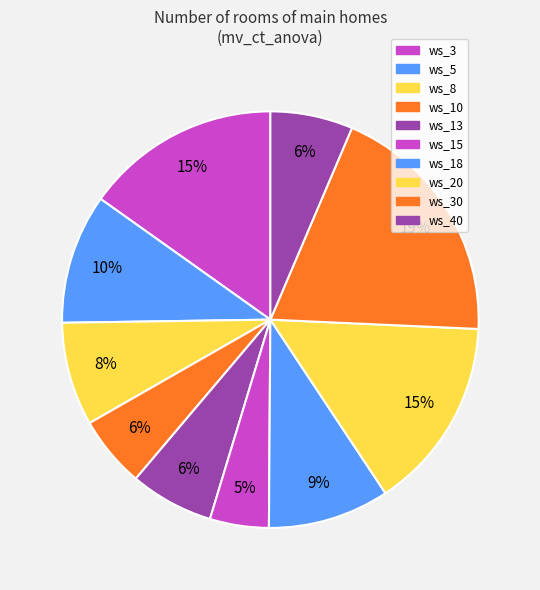

To the nearest percent, what percentage of the pie is ws_40?

6%